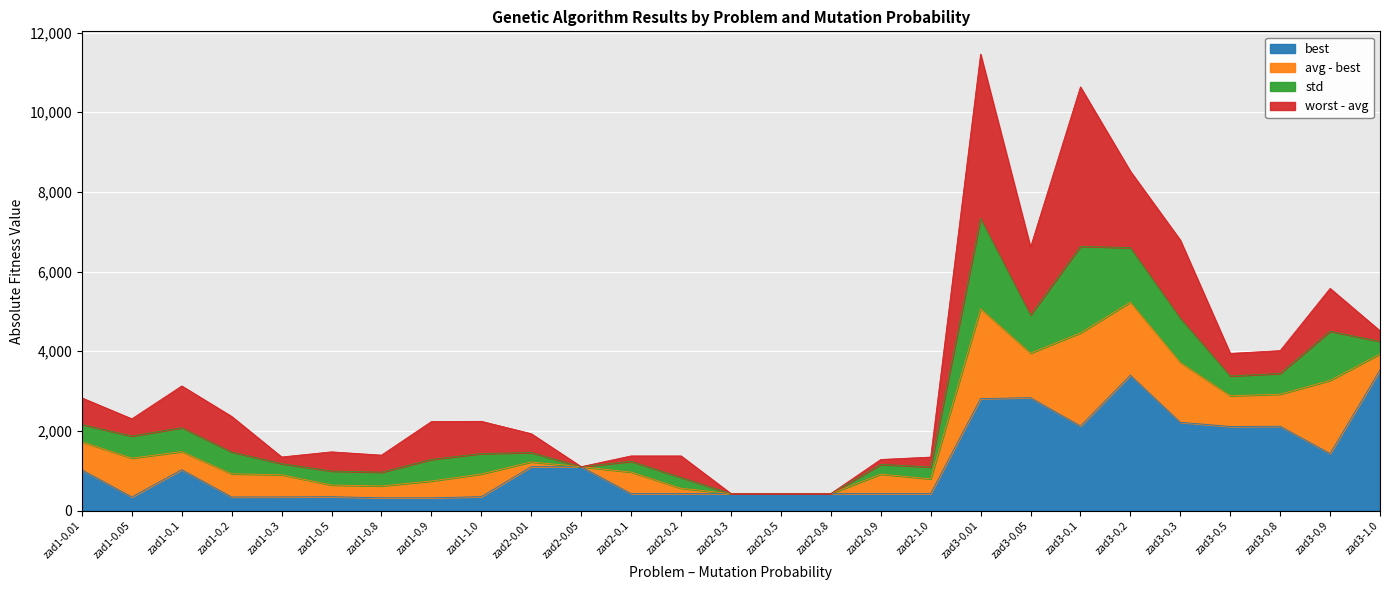

Reading left to right, list all the values displayed in this chart.

best: zad1-0.01=1021.0	zad1-0.05=340.0	zad1-0.1=1025.0	zad1-0.2=340.0	zad1-0.3=341.0	zad1-0.5=347.0	zad1-0.8=319.0	zad1-0.9=319.0	zad1-1.0=348.0	zad2-0.01=1100.0	zad2-0.05=1100.0	zad2-0.1=424.0	zad2-0.2=424.0	zad2-0.3=424.0	zad2-0.5=424.0	zad2-0.8=424.0	zad2-0.9=424.0	zad2-1.0=424.0	zad3-0.01=2810.0	zad3-0.05=2833.0	zad3-0.1=2122.0	zad3-0.2=3398.0	zad3-0.3=2215.0	zad3-0.5=2110.0	zad3-0.8=2116.0	zad3-0.9=1429.0	zad3-1.0=3528.0
worst: zad1-0.01=2827.3	zad1-0.05=2301.8	zad1-0.1=3126.8	zad1-0.2=2361.0	zad1-0.3=1344.1	zad1-0.5=1472.3	zad1-0.8=1390.1	zad1-0.9=2232.7	zad1-1.0=2239.1	zad2-0.01=1928.2	zad2-0.05=1100.0	zad2-0.1=1370.4	zad2-0.2=1370.4	zad2-0.3=424.0	zad2-0.5=424.0	zad2-0.8=424.0	zad2-0.9=1280.8	zad2-1.0=1341.3	zad3-0.01=11458.5	zad3-0.05=6611.5	zad3-0.1=10635.0	zad3-0.2=8516.9	zad3-0.3=6789.5	zad3-0.5=3944.2	zad3-0.8=4013.9	zad3-0.9=5576.4	zad3-1.0=4510.9
avg: zad1-0.01=1724.4	zad1-0.05=1315.2	zad1-0.1=1479.0	zad1-0.2=921.0	zad1-0.3=898.0	zad1-0.5=639.4	zad1-0.8=616.8	zad1-0.9=739.8	zad1-1.0=917.0	zad2-0.01=1219.6	zad2-0.05=1100.0	zad2-0.1=964.8	zad2-0.2=559.2	zad2-0.3=424.0	zad2-0.5=424.0	zad2-0.8=424.0	zad2-0.9=913.6	zad2-1.0=793.6	zad3-0.01=5067.0	zad3-0.05=3951.2	zad3-0.1=4458.4	zad3-0.2=5231.2	zad3-0.3=3717.0	zad3-0.5=2882.4	zad3-0.8=2920.0	zad3-0.9=3266.8	zad3-1.0=3929.4